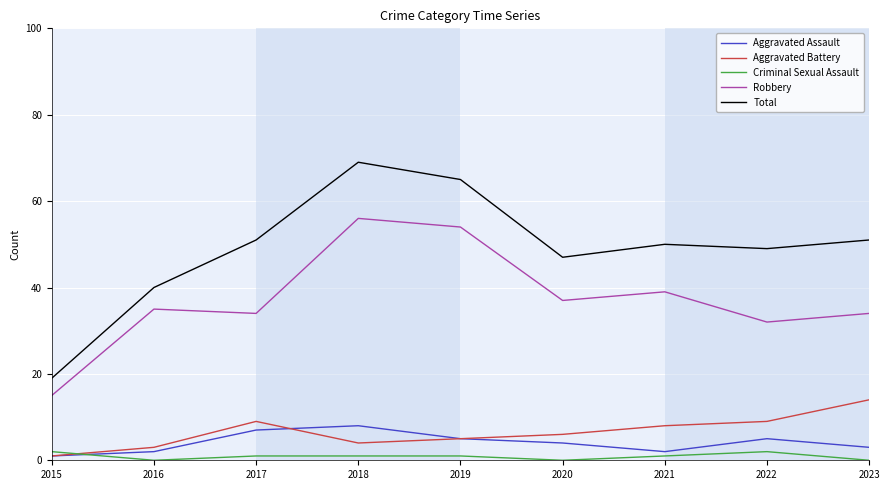

Reading right to left, list all the values displayed in this chart.

Aggravated Assault: 3	5	2	4	5	8	7	2	1
Aggravated Battery: 14	9	8	6	5	4	9	3	1
Criminal Sexual Assault: 0	2	1	0	1	1	1	0	2
Robbery: 34	32	39	37	54	56	34	35	15
Total: 51	49	50	47	65	69	51	40	19